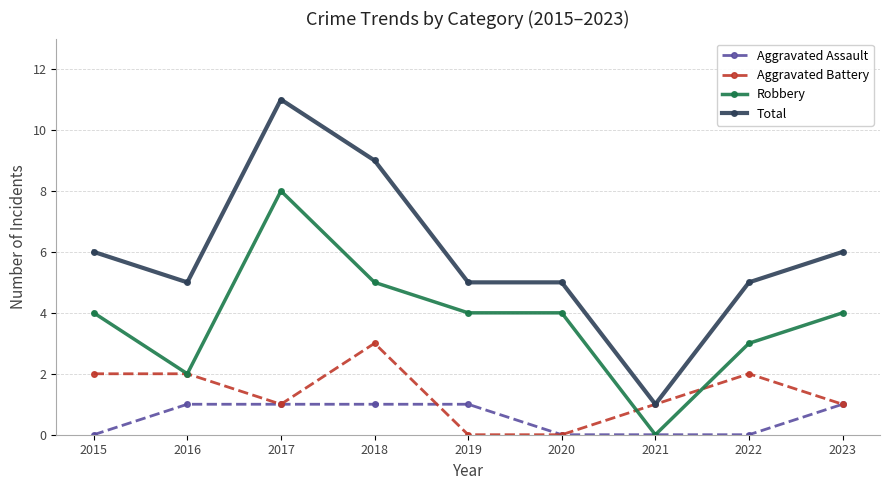

Reading right to left, transcribe all the data shown in this chart.

Aggravated Assault: 1	0	0	0	1	1	1	1	0
Aggravated Battery: 1	2	1	0	0	3	1	2	2
Robbery: 4	3	0	4	4	5	8	2	4
Total: 6	5	1	5	5	9	11	5	6